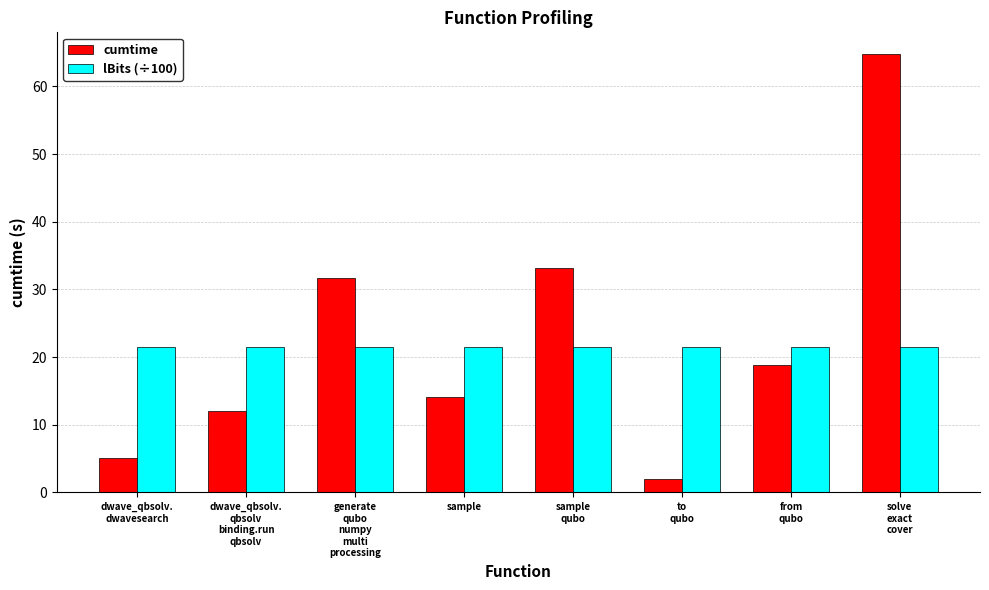

Which category has the highest value in the cumtime series?

solve
exact
cover